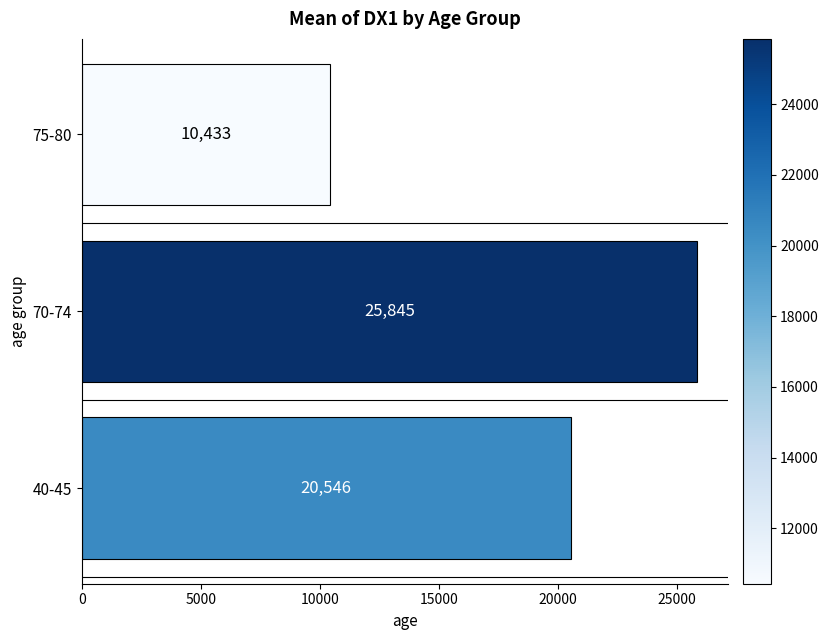

Rank the categories by value from highest to lowest.

70-74, 40-45, 75-80